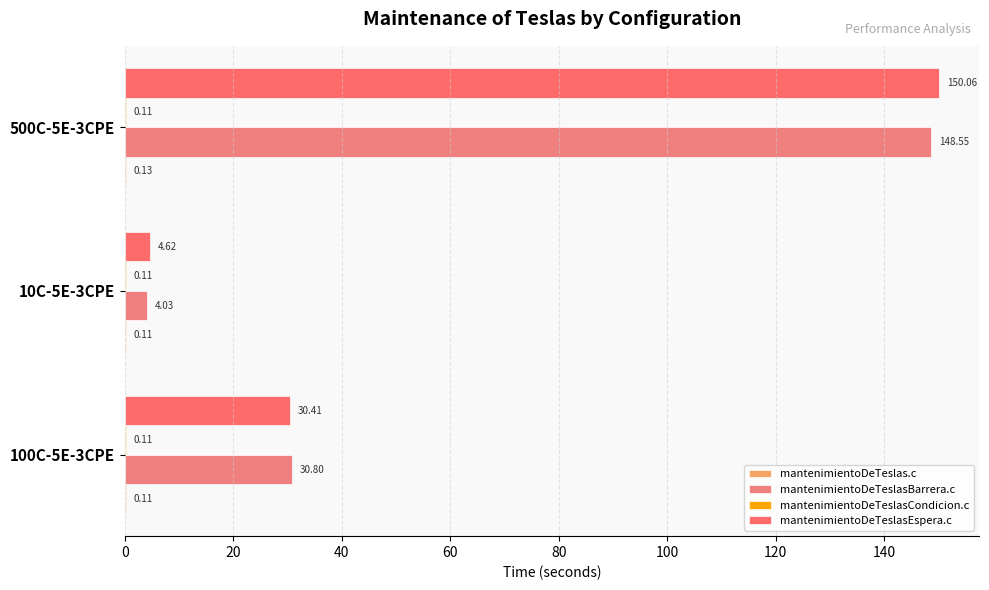

How many distinct data groups are displayed?

4